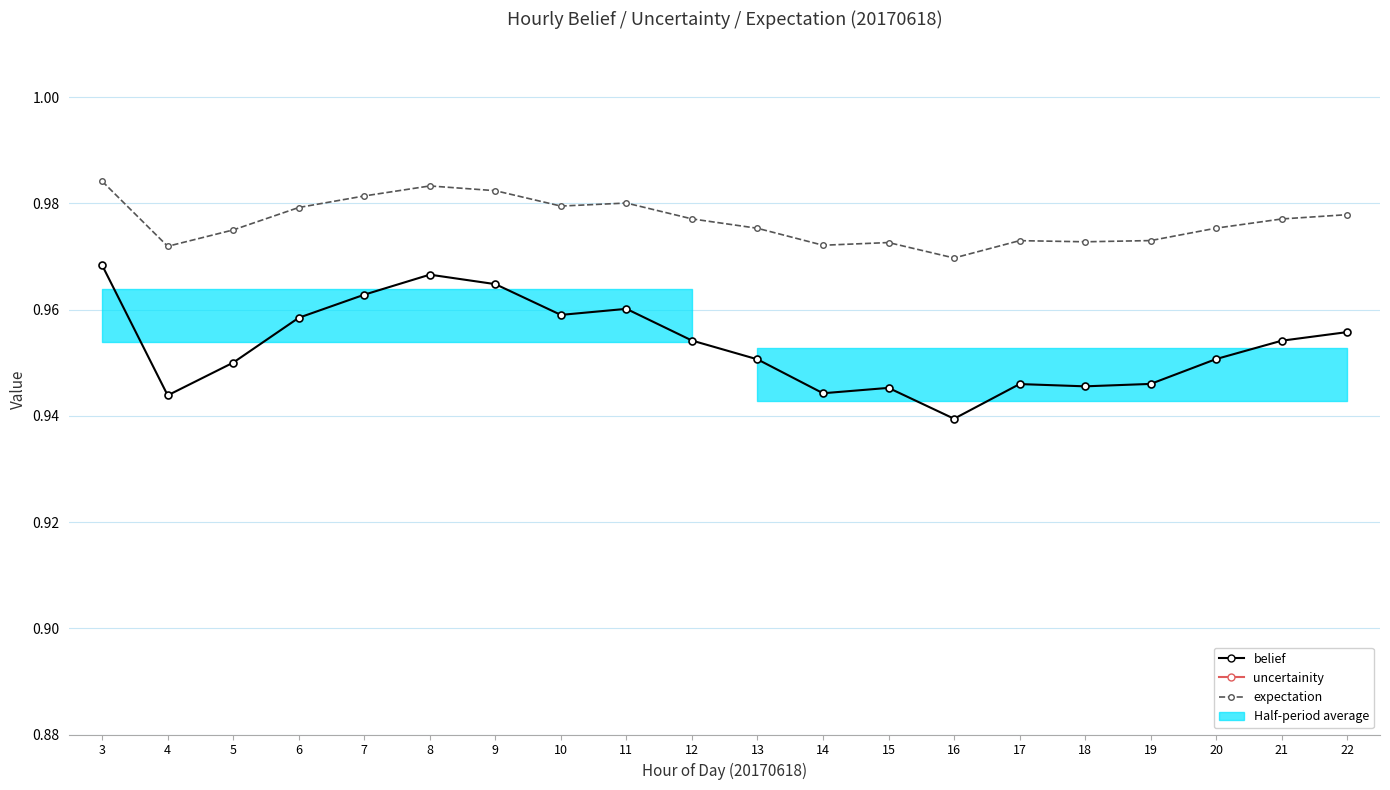

Between 10 and 12, which is larger?

10